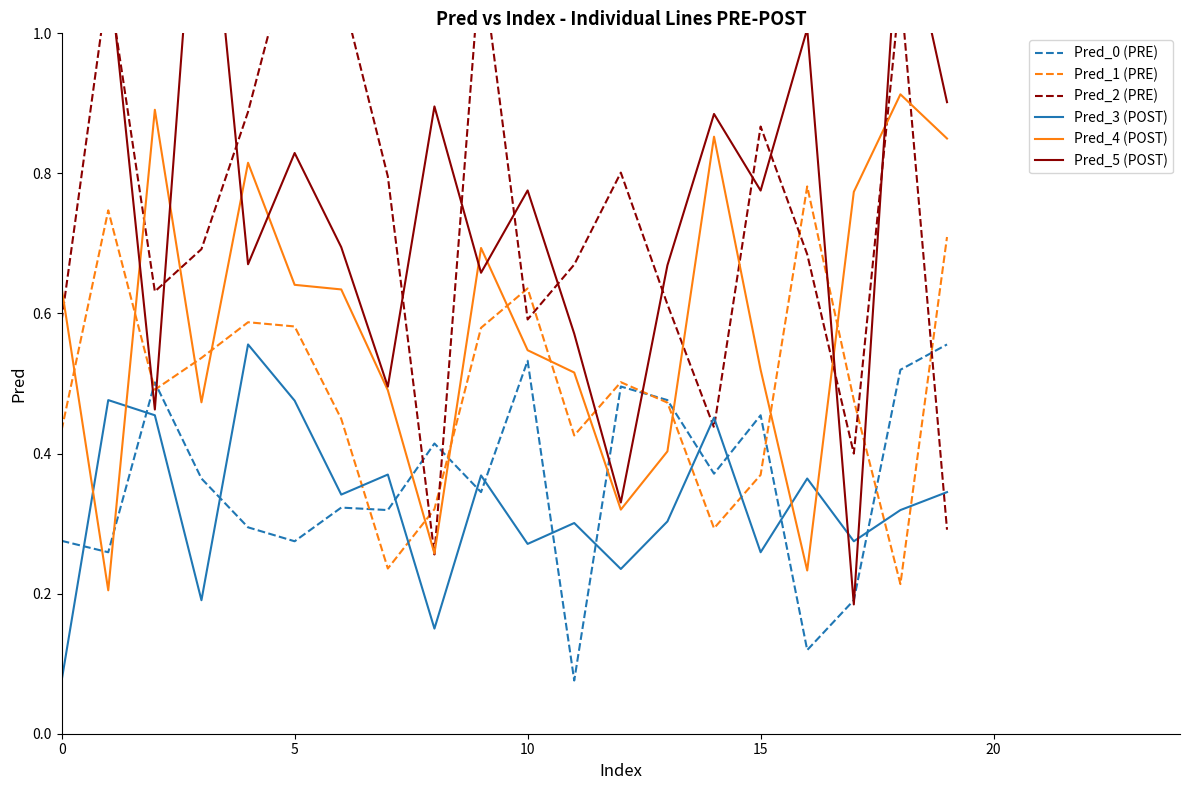

After their last crossing, which series has the higher values: Pred_4 (POST) or Pred_0 (PRE)?

Pred_4 (POST)